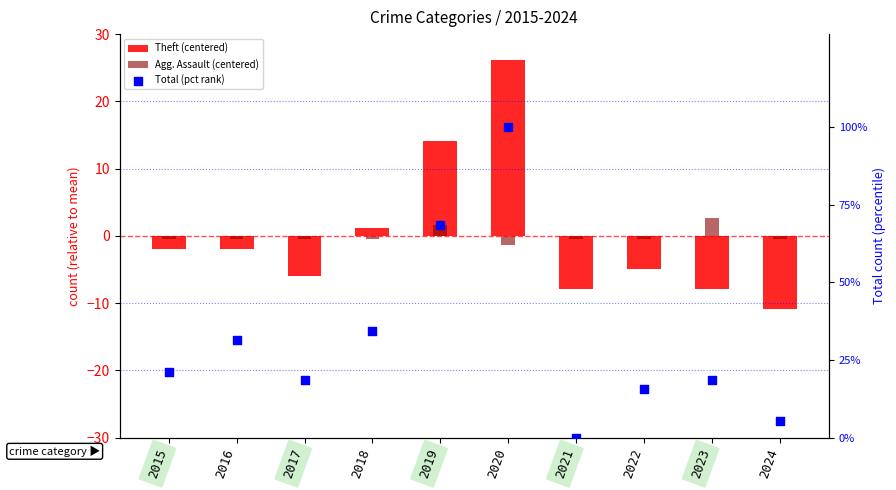

At which category is the sum across all series the highest?

2020